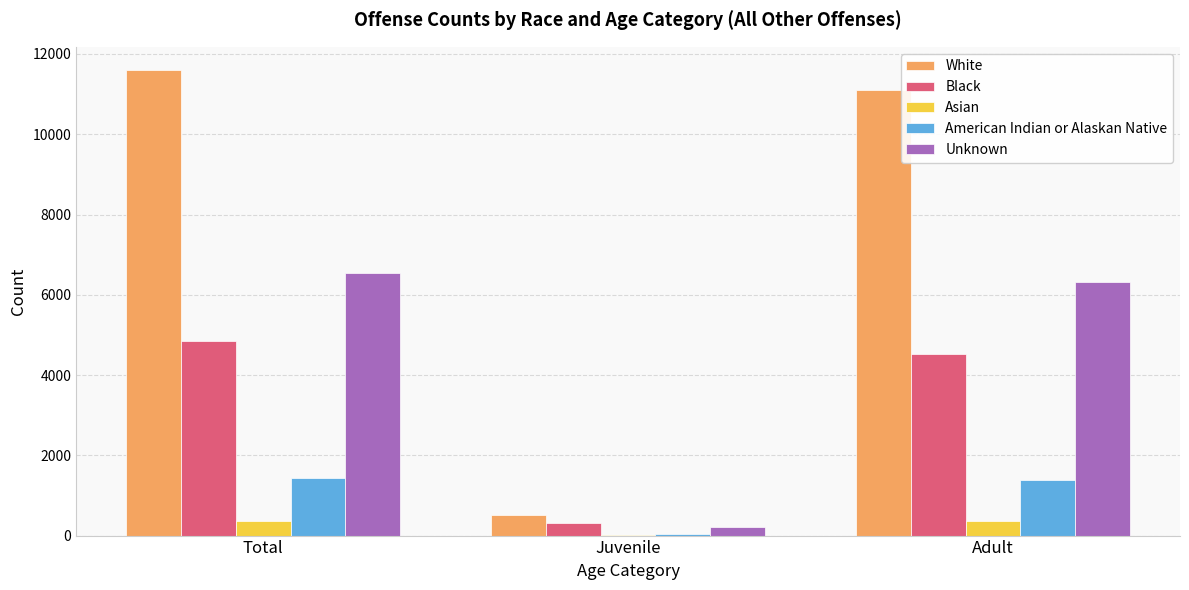

Which series has the largest range (max minus min)?

White